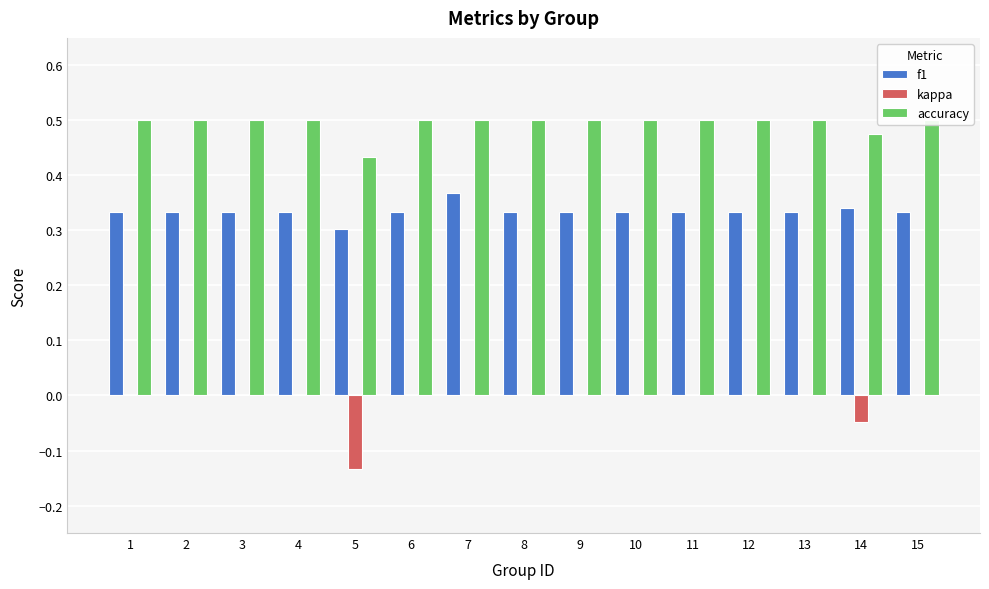

What is the spread (max minus min) of values at 1?

0.5